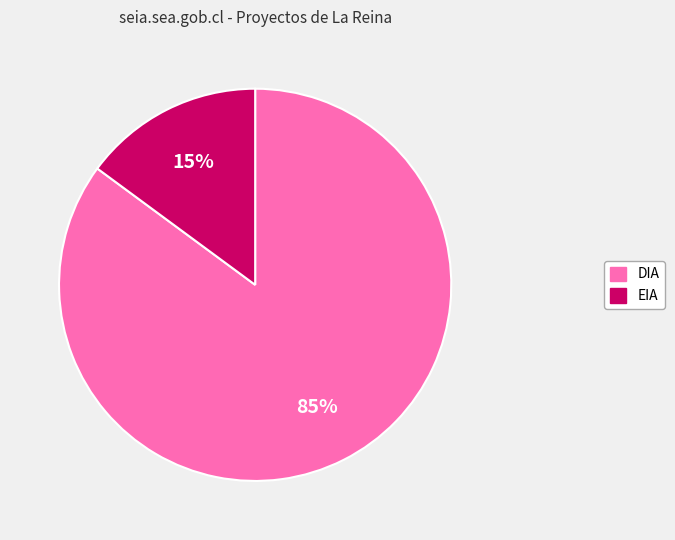

Combined, do DIA and EIA account for over 50%?

Yes